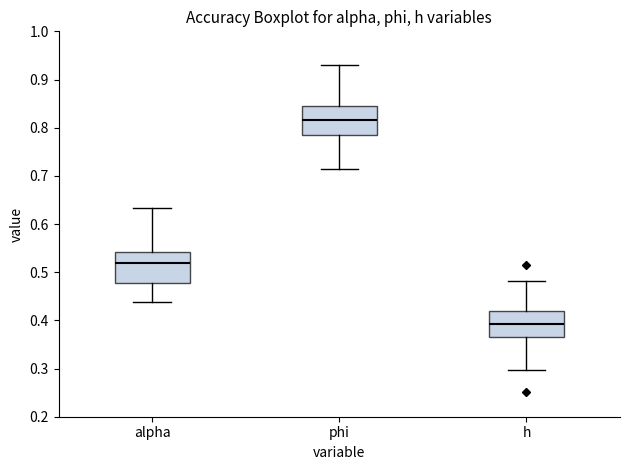

Which box has the lowest median line?

h